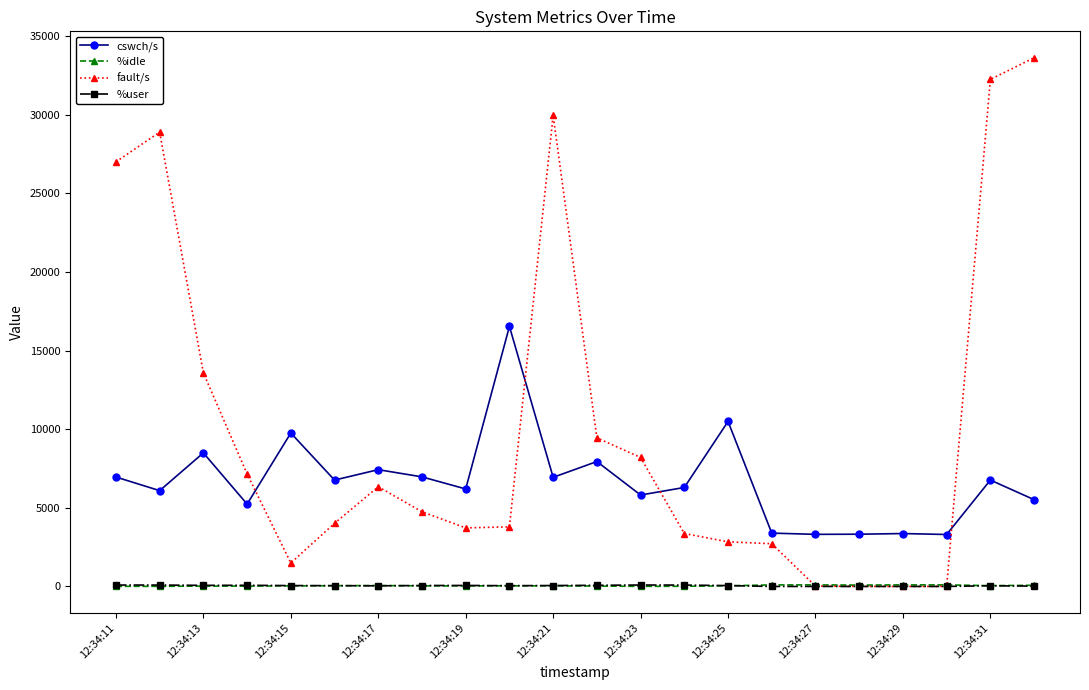

What is the greatest value displayed?

33632.0